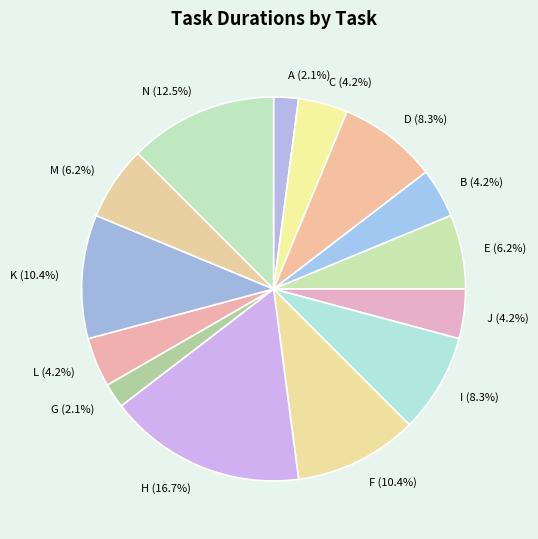

To the nearest percent, what is the average slice percentage?

7%